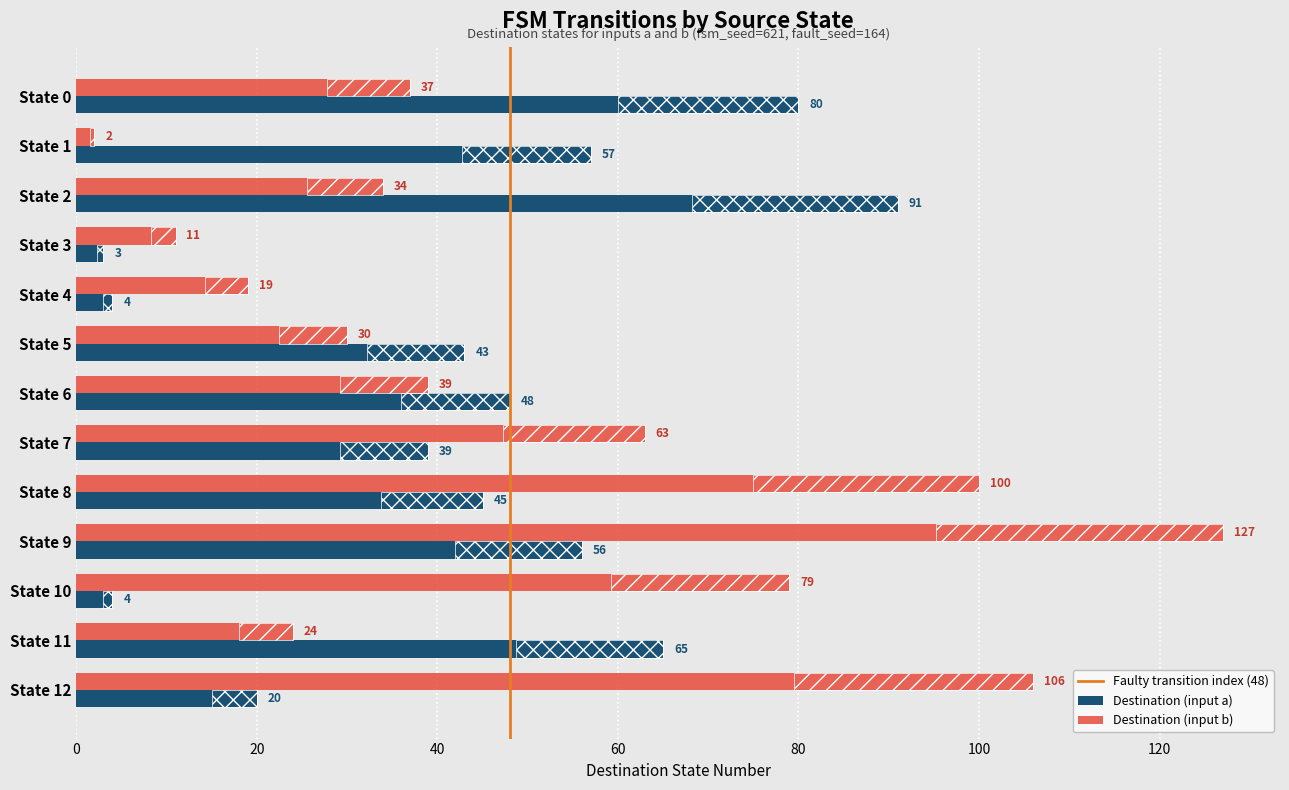

Are the bars horizontal?

Yes